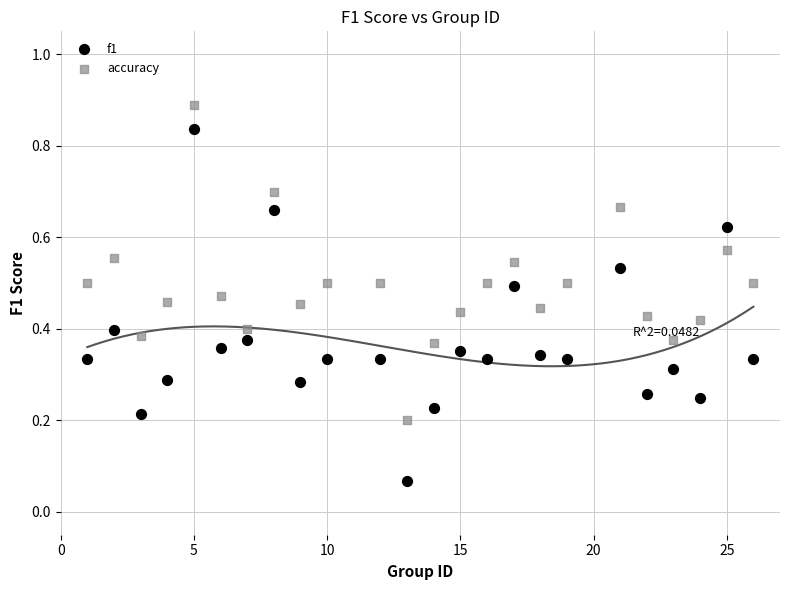

Which series contains the highest Y value?

accuracy